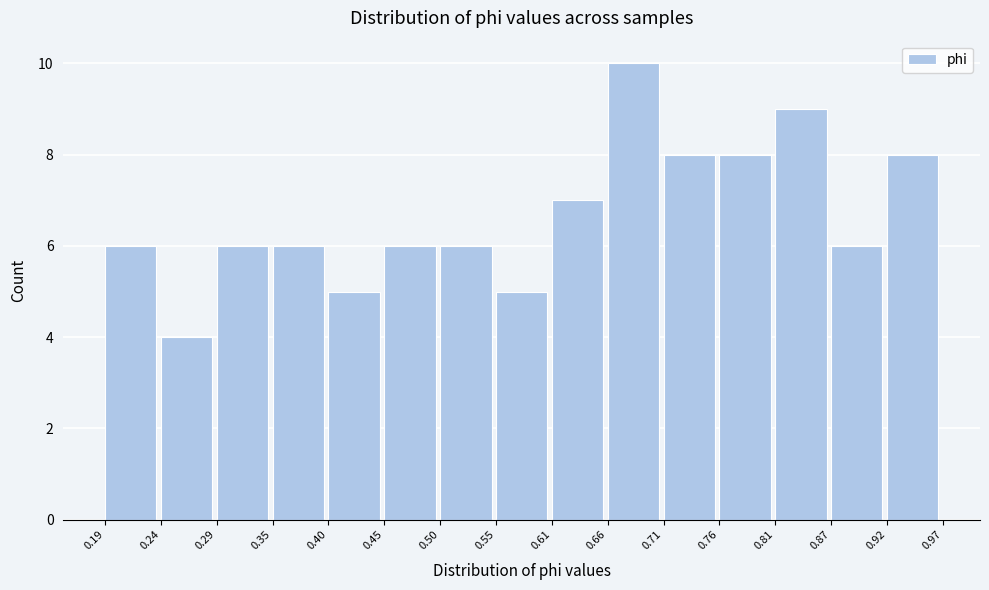

What is the height of the bar covering 0.40 to 0.45 on the x-axis? The values are not printed on the chart, so give them approximately, as read against the axis.

5